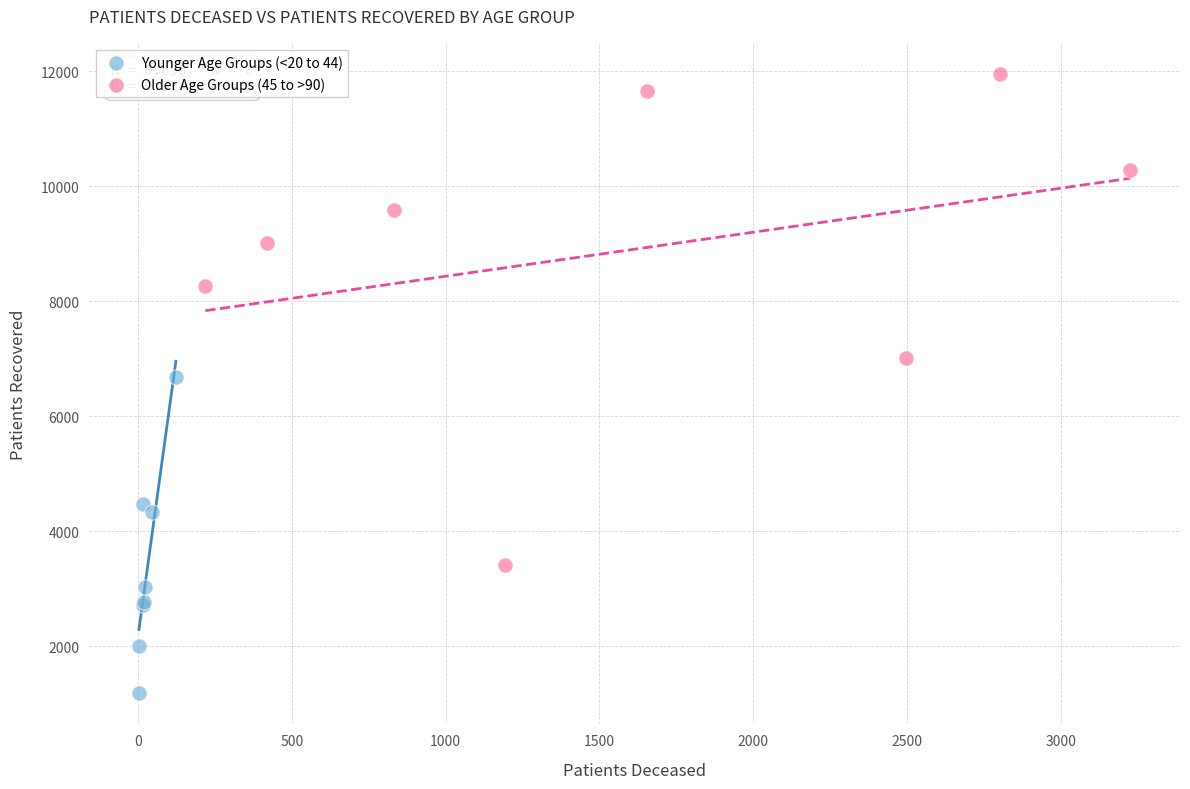

Which series reaches the minimum Y coordinate?

Younger Age Groups (<20 to 44)